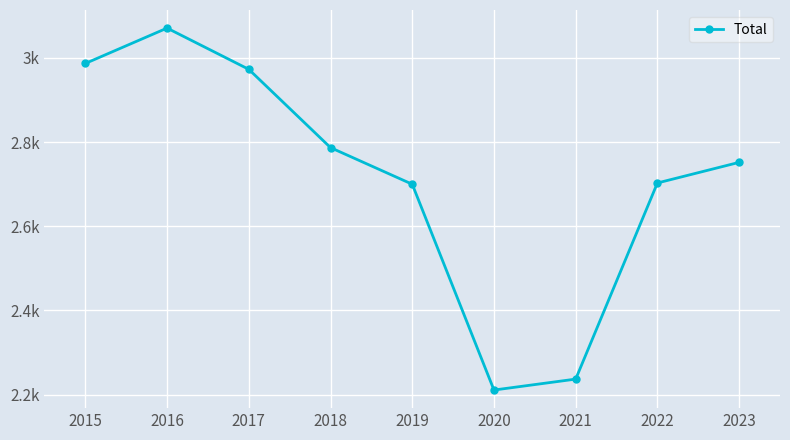

True or false: there are more than 1 points higher than both neighbors.

False